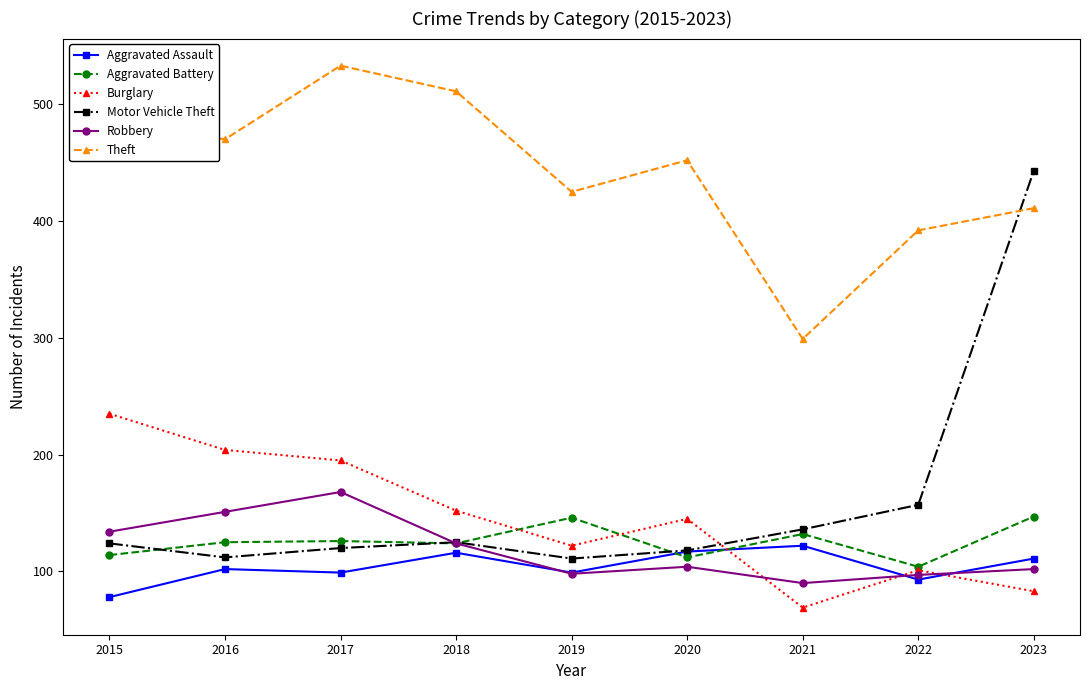

What is the approximate value of Robbery at 2019?

98